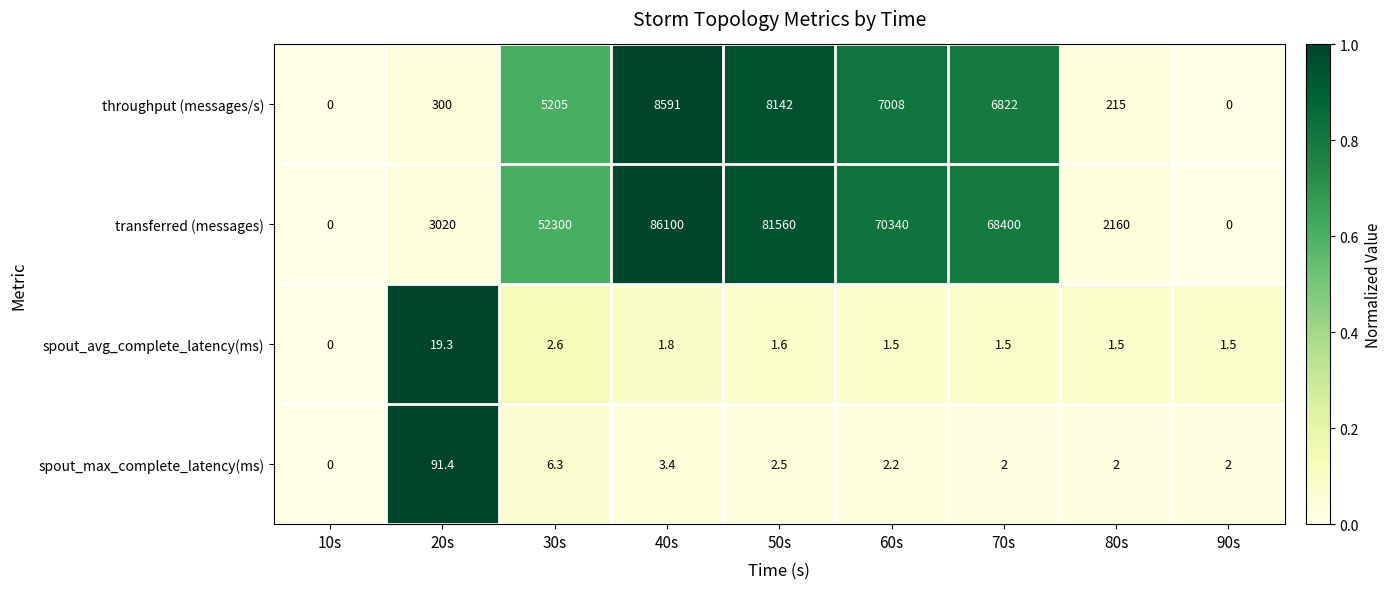

Between 10s and 90s, which series saw the biggest shift?

spout_max_complete_latency(ms)